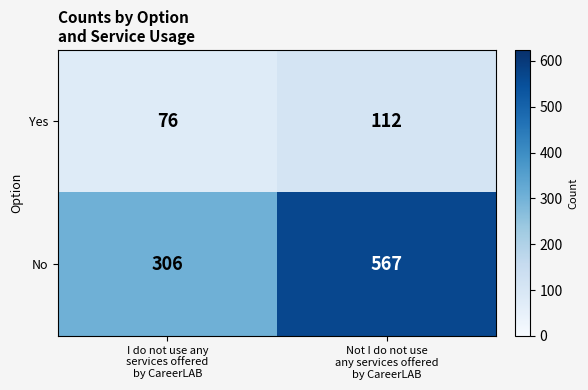

What is the lowest value of the Yes series?

76